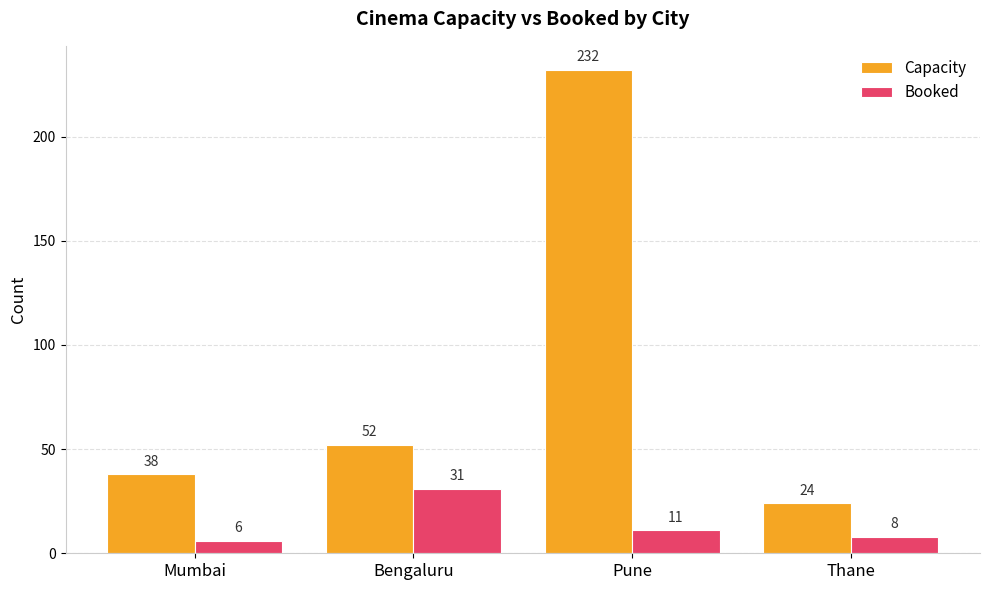

What is the label of the 4th bar from the right?

Mumbai